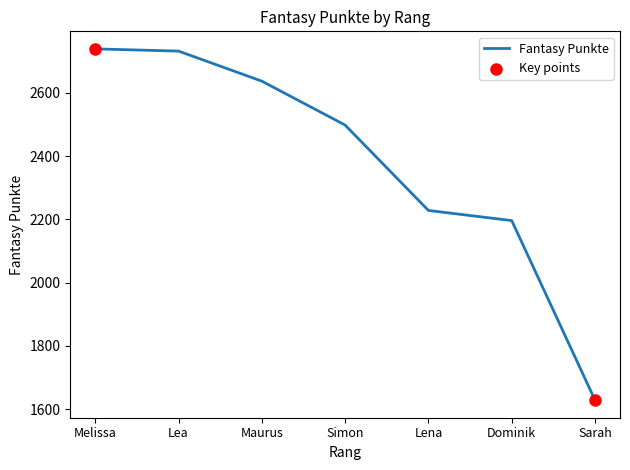

Approximately how many times larger is the value at Lena compared to Dominik?

1.0